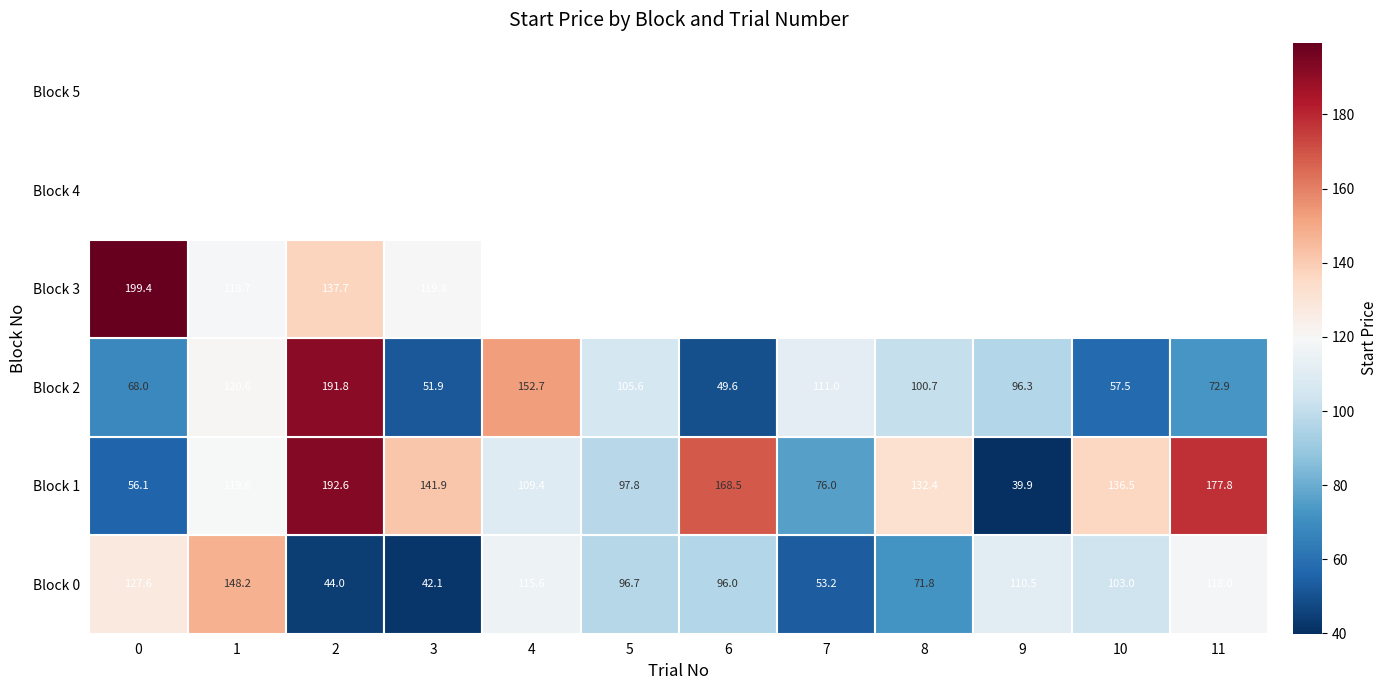

Count the number of categories in the chart.

12